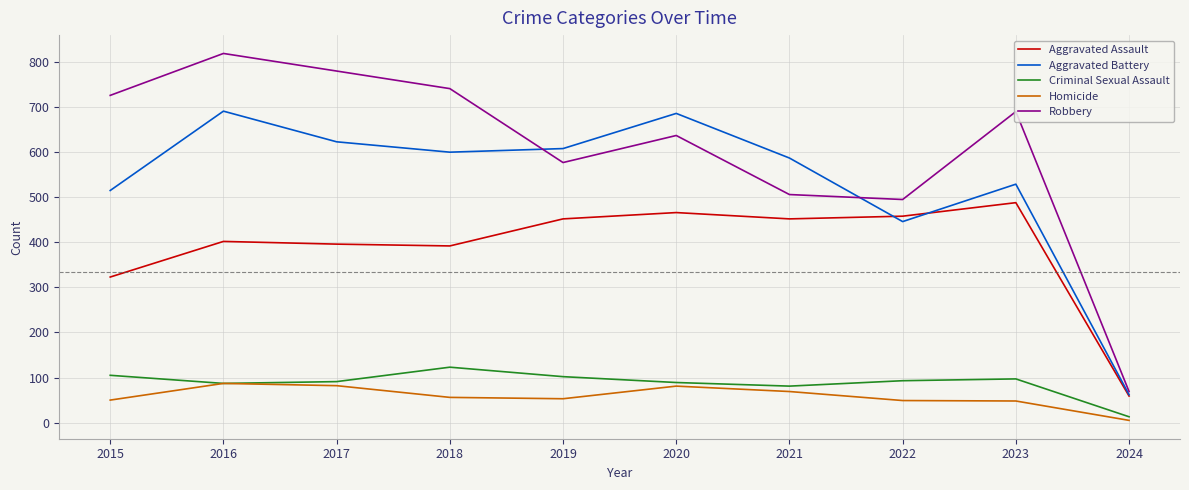

Which series has the largest total across all categories?

Robbery